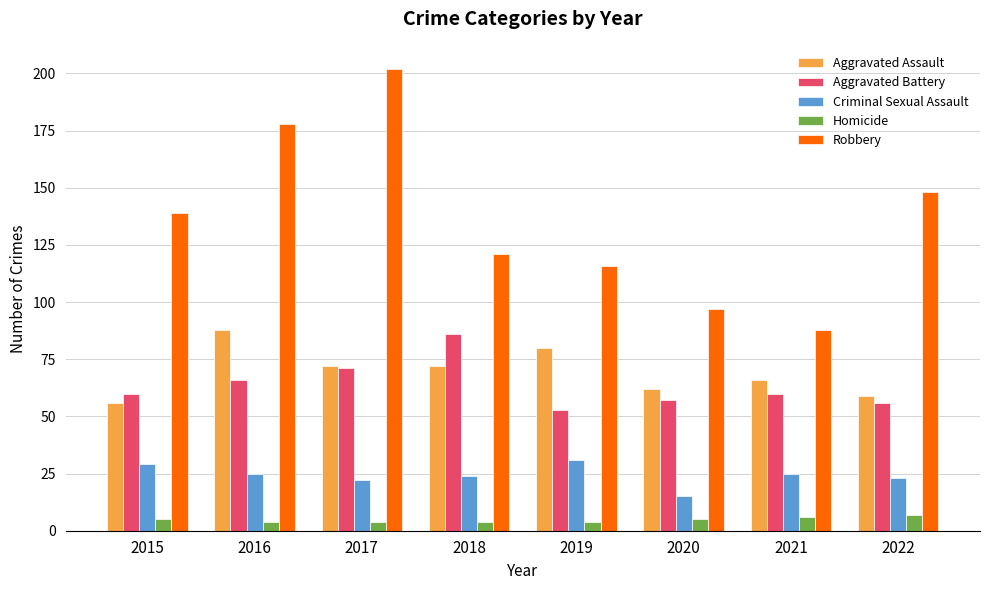

What is the lowest value of the Aggravated Assault series?

56